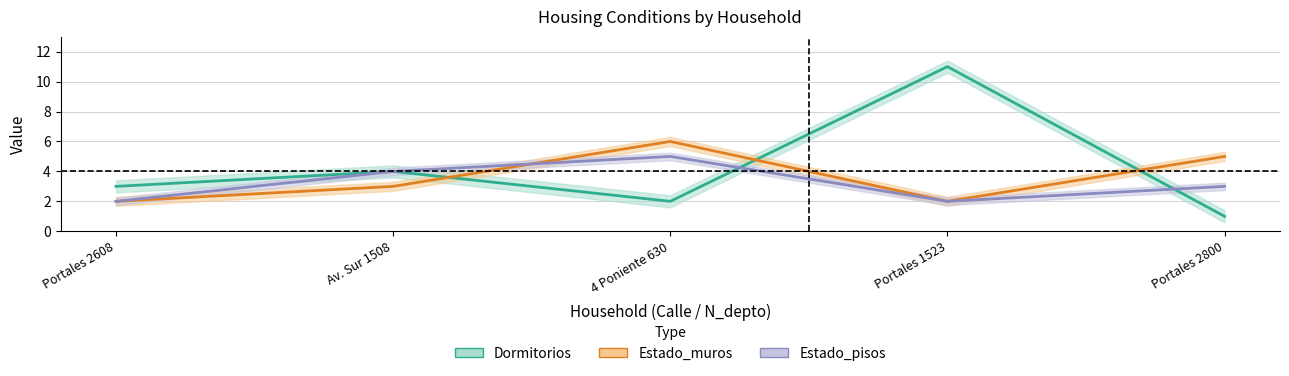

At how many categories does at least one series exceed 6?

1